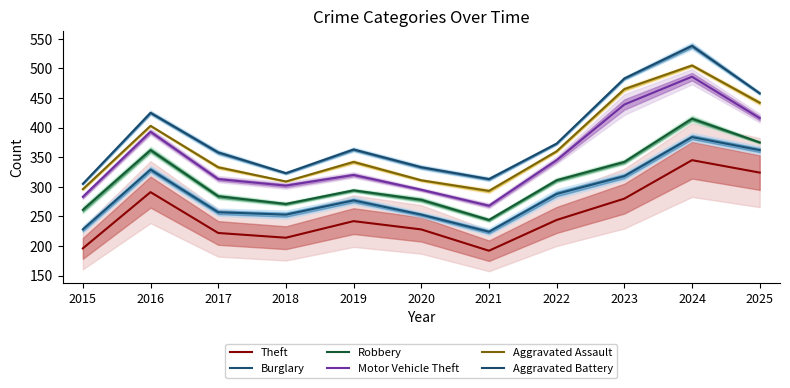

What is the spread (max minus min) of values at 2016?

134